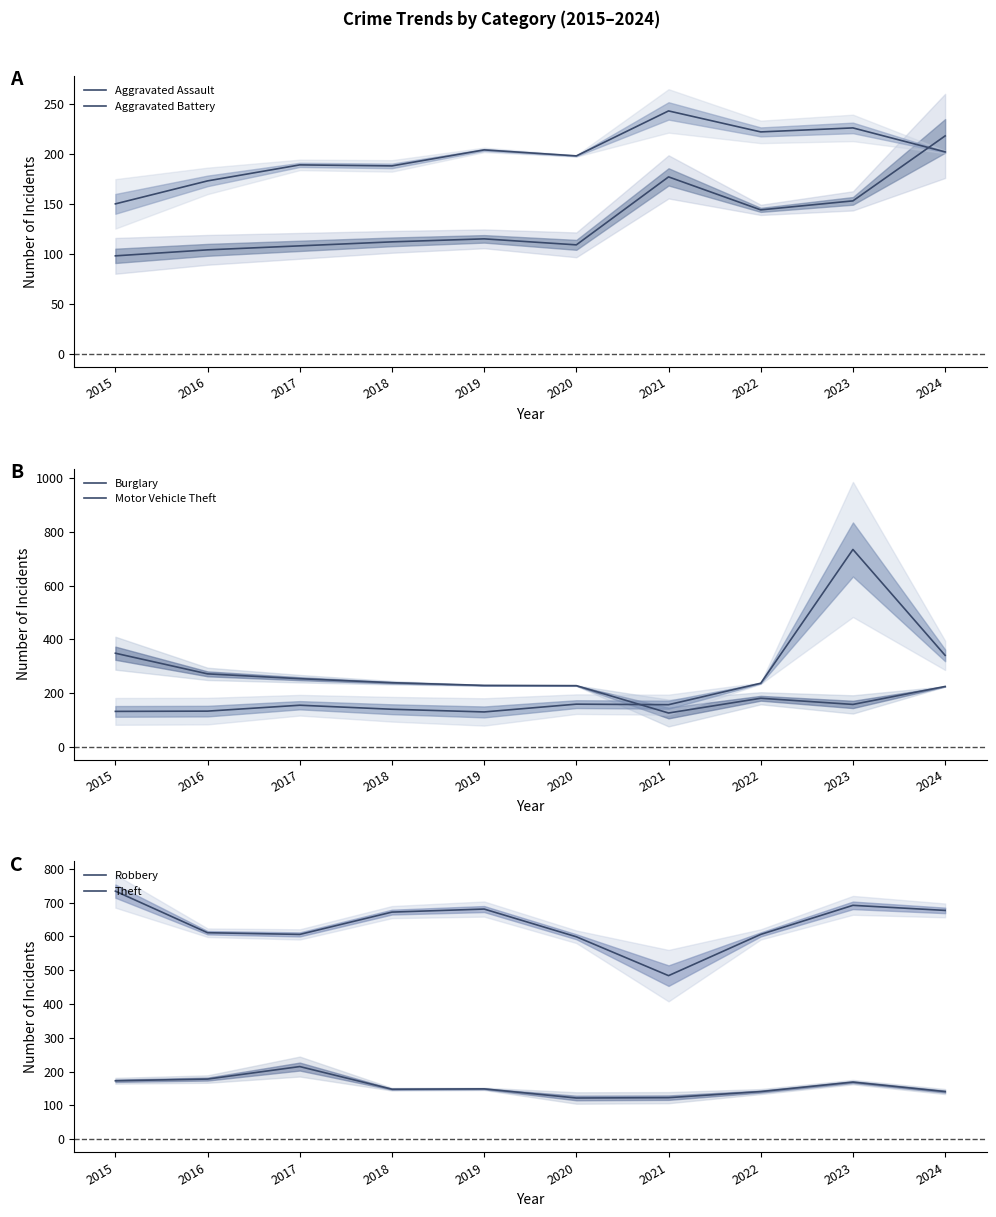

At how many categories does at least one series exceed 604?

8